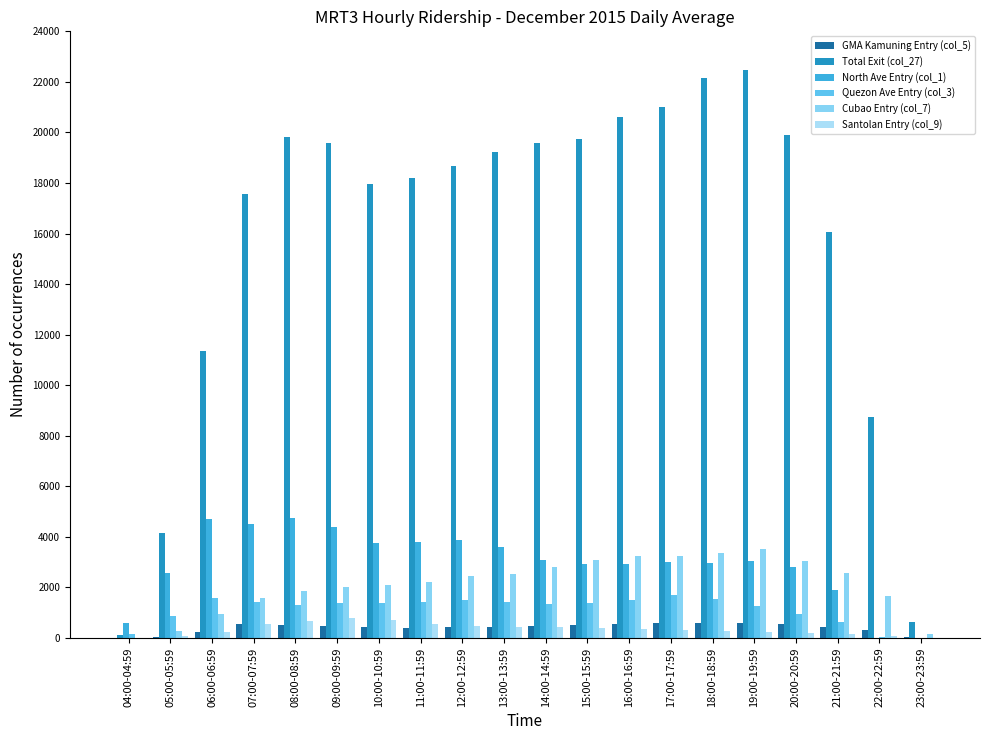

Are the bars horizontal?

No